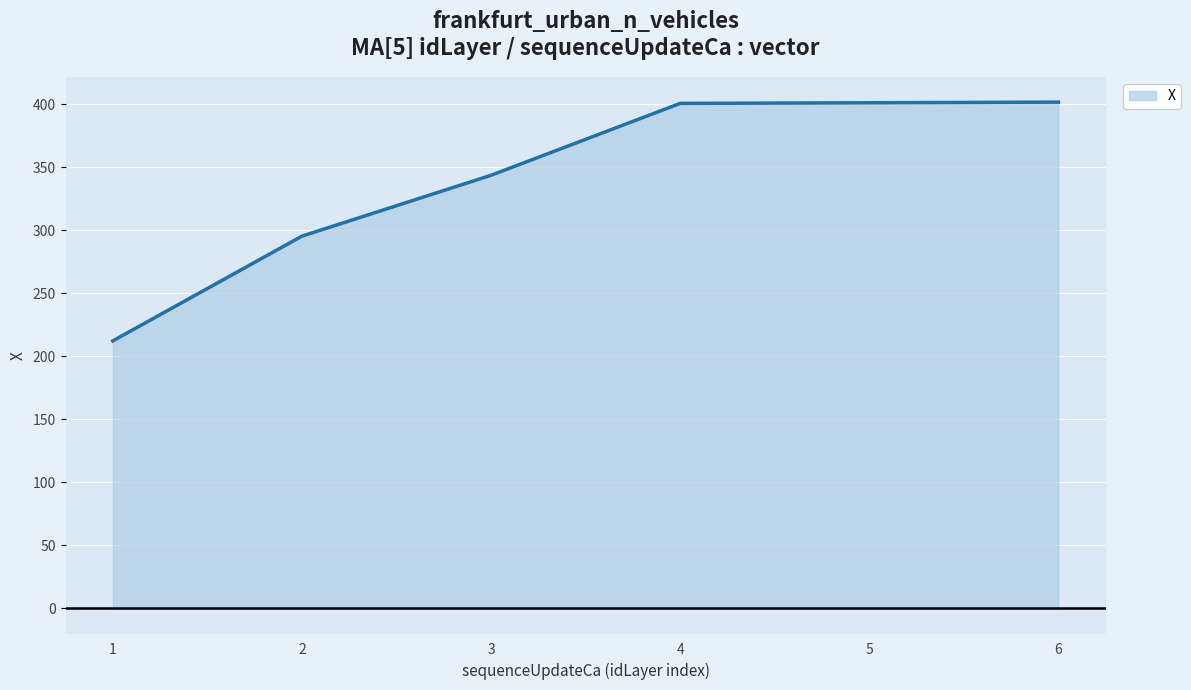

Which category has the lowest value across all series?

1